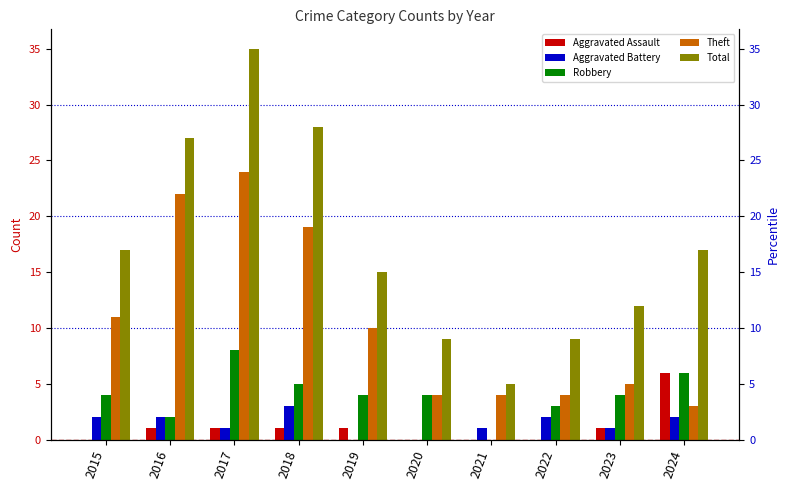

Which series changed the most between 2016 and 2018?

Robbery